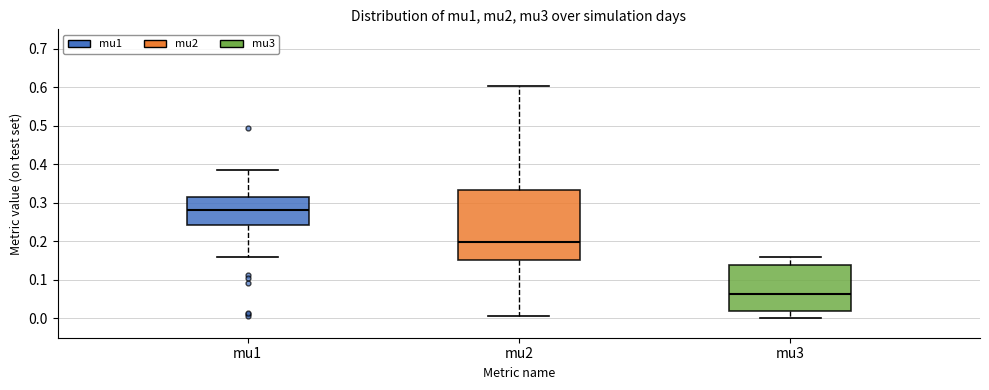

Reading left to right, read every box against the y-axis: the position of its median line, the range the box covers, and the ends of its whiskers. The values are not printed on the chart, so give them approximately, as read against the axis.

mu1: median 0.28, box 0.24 to 0.31, whiskers 0.16 to 0.39
mu2: median 0.20, box 0.15 to 0.33, whiskers 0.01 to 0.60
mu3: median 0.06, box 0.02 to 0.14, whiskers 0.00 to 0.16